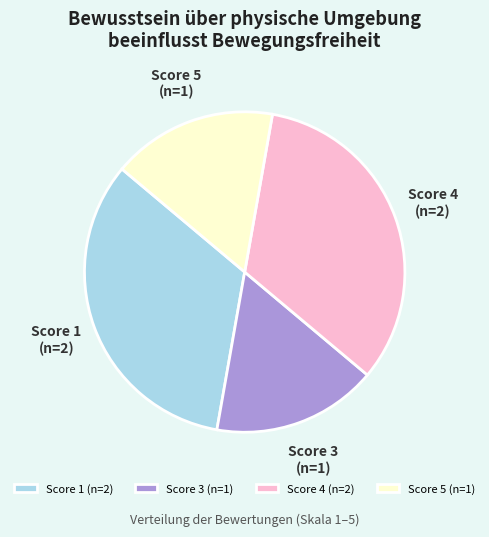

Is it true that Score 5 (n=1) is 17% of the pie?

True